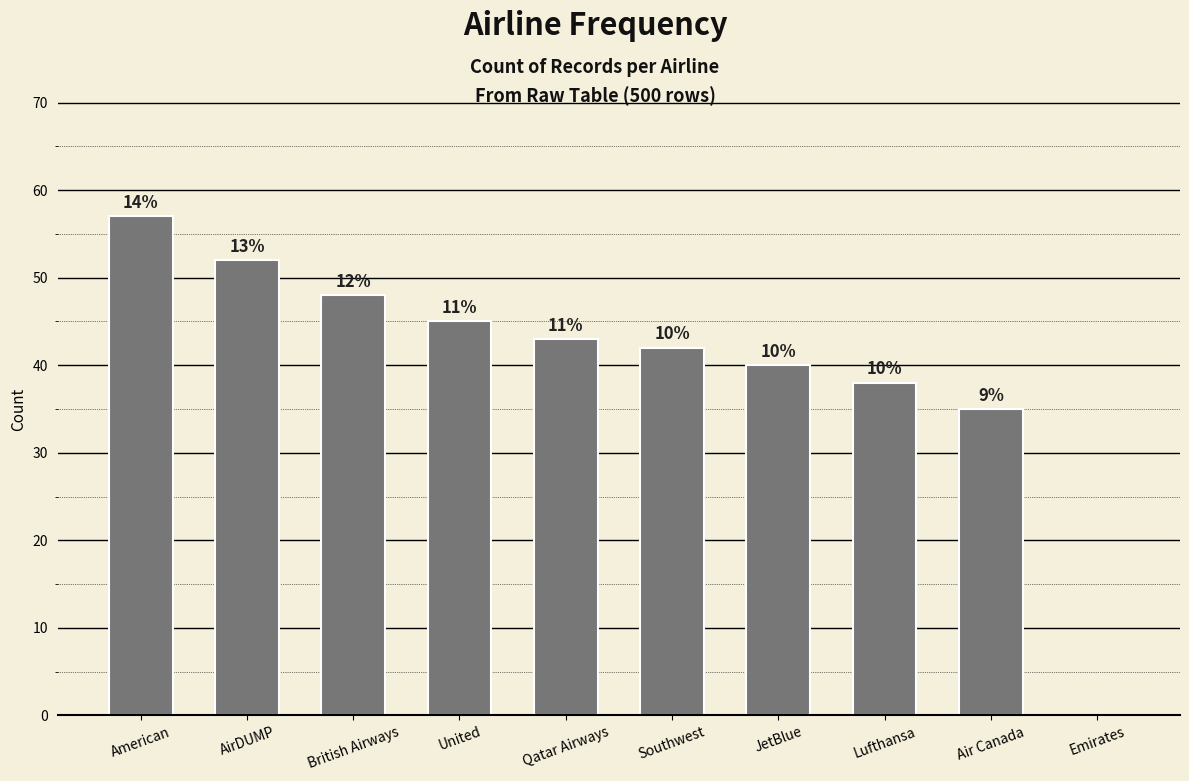

Reading right to left, what are all the values shown in this chart?

0	35	38	40	42	43	45	48	52	57